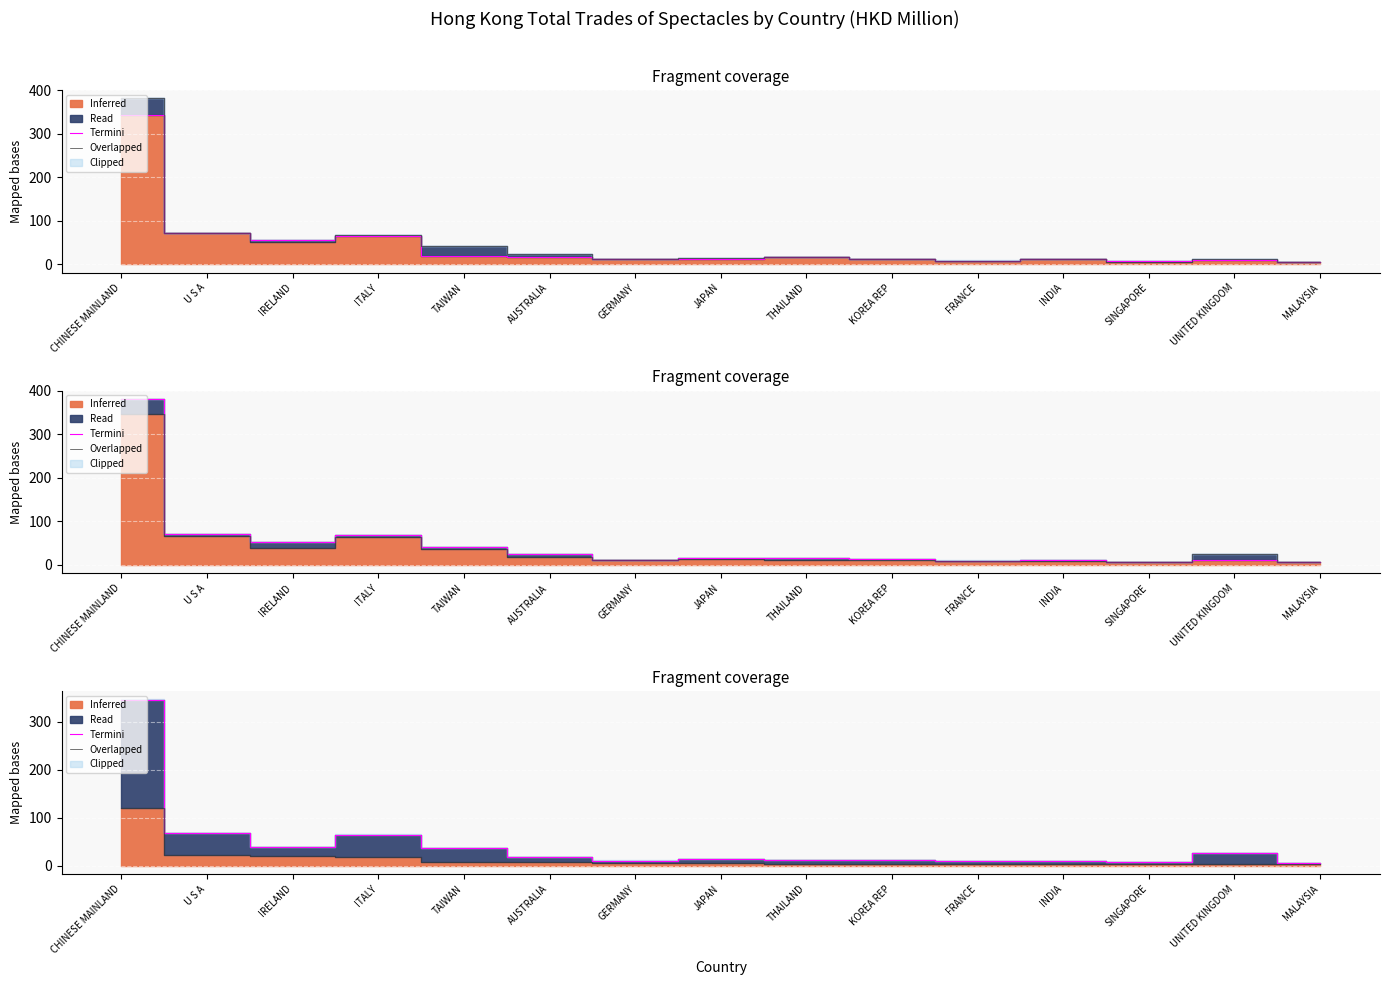

What is the average value of the Termini series?

45.0